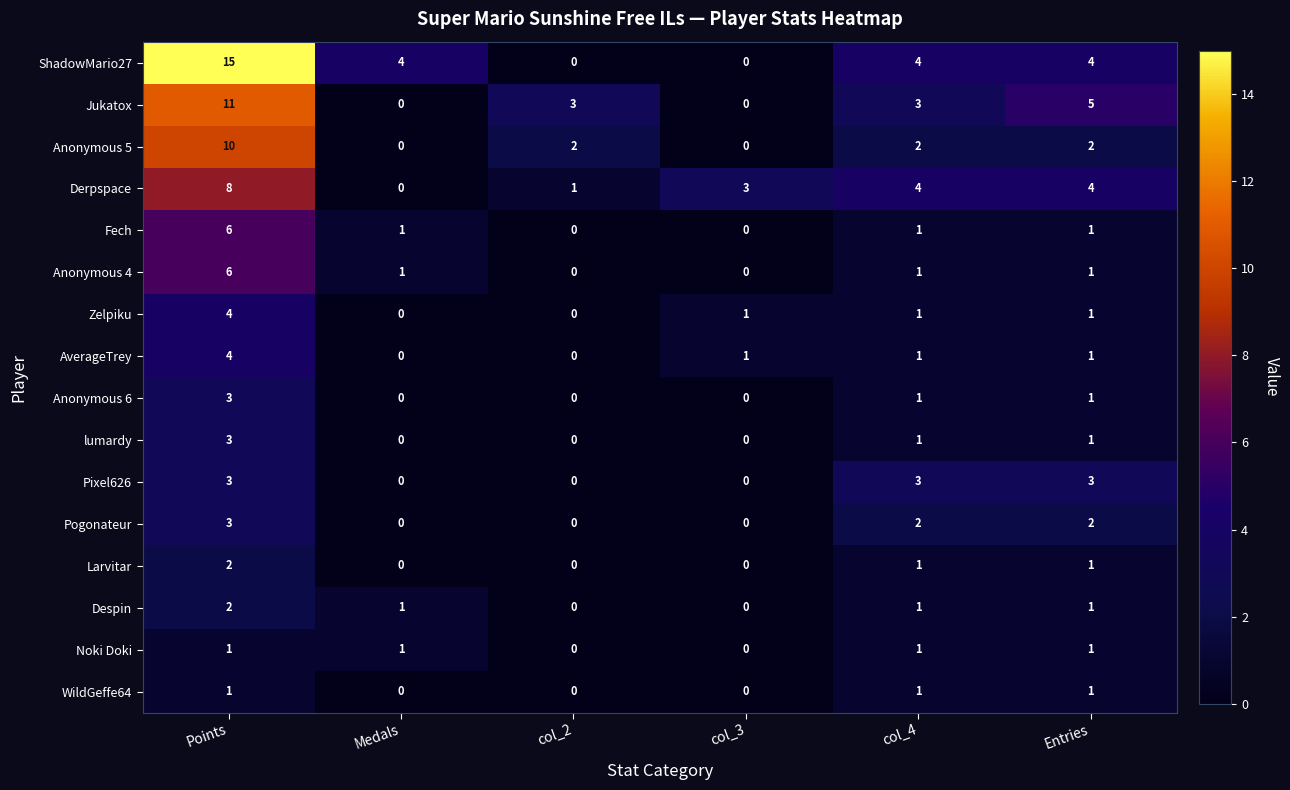

Where does the Anonymous 5 series first go above 2?

Points